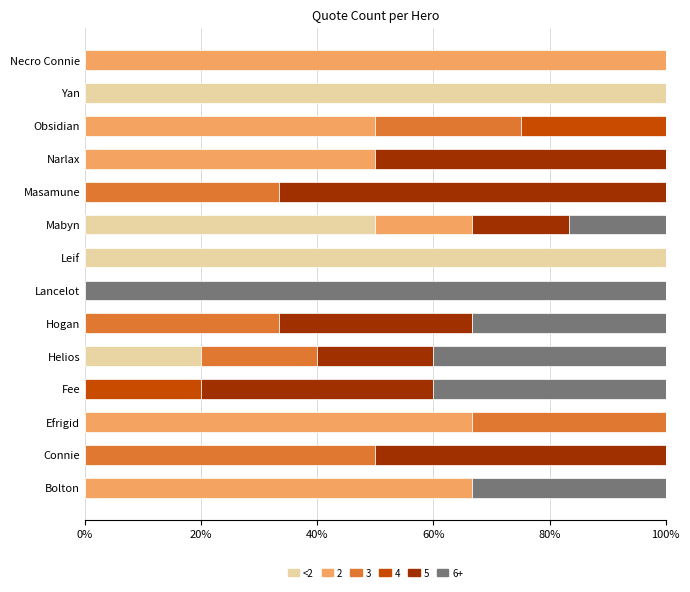

What is the total value across all series at Helios?

100.0